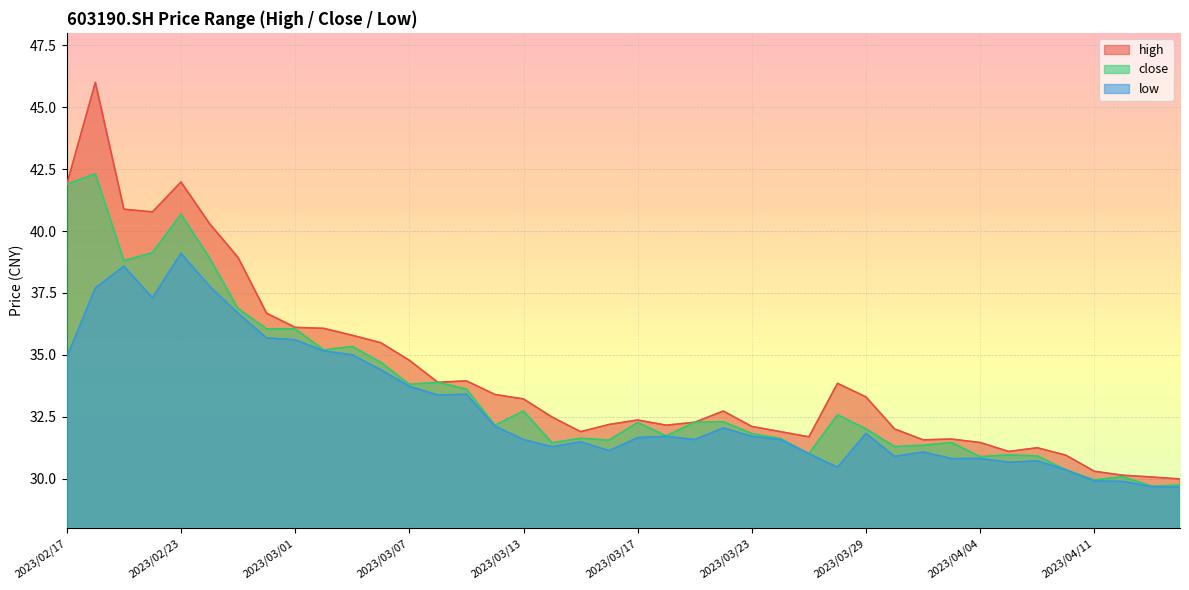

True or false: close and high cross at least once.

False